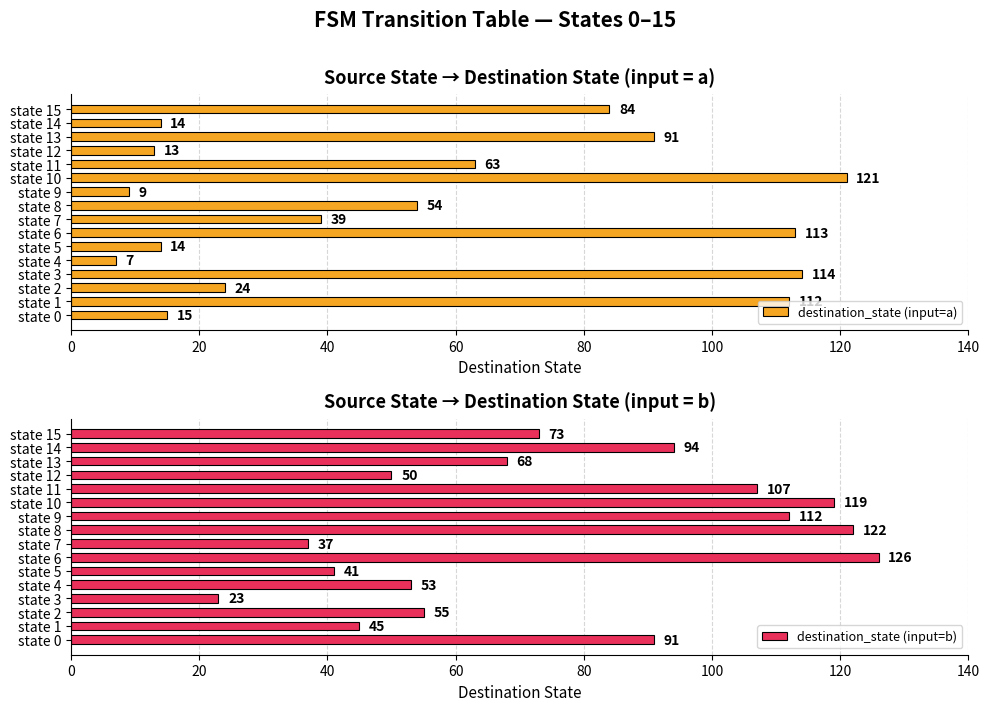

True or false: destination_state (input=a) has a value of 14 at state 14.

True